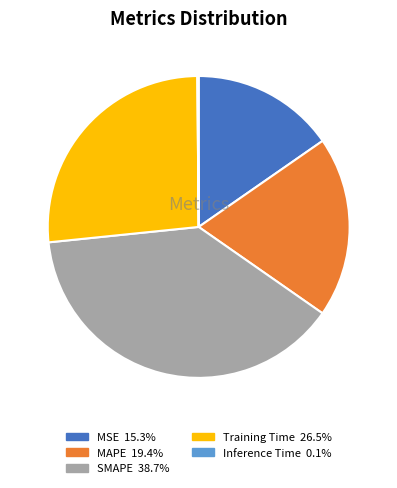

Do Training Time and MAPE together represent more than half of the pie?

No